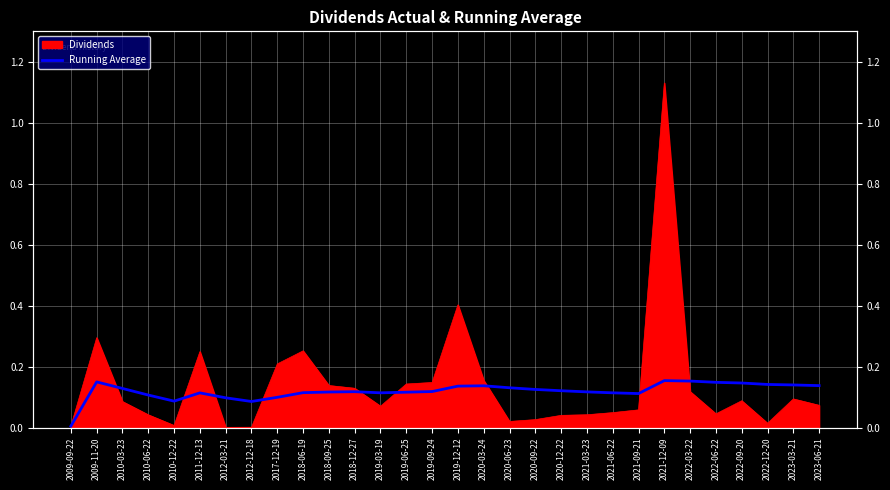

At which category does the data reach its first local peak?

2009-11-20